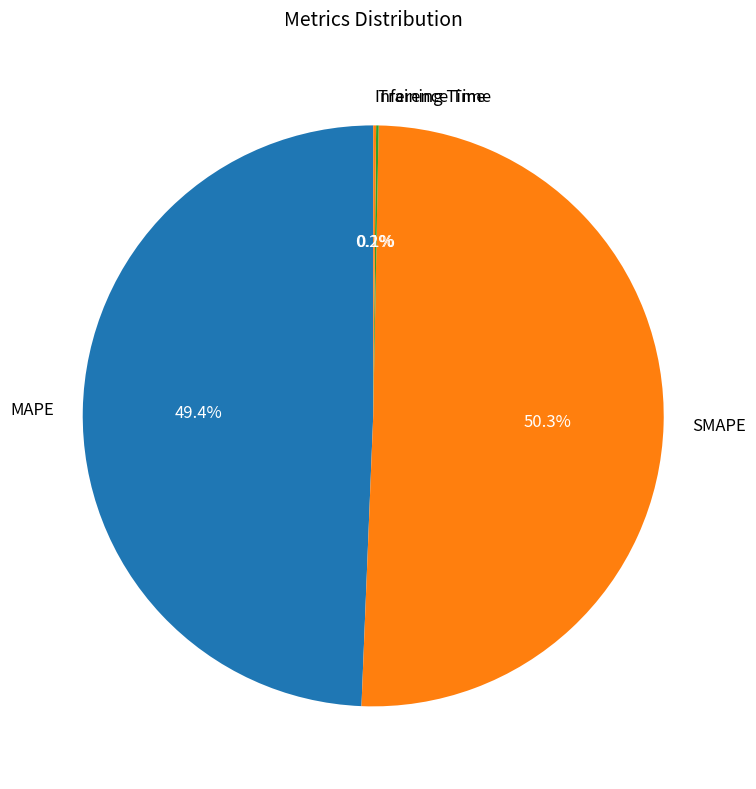

What is the largest slice in the pie chart?

SMAPE